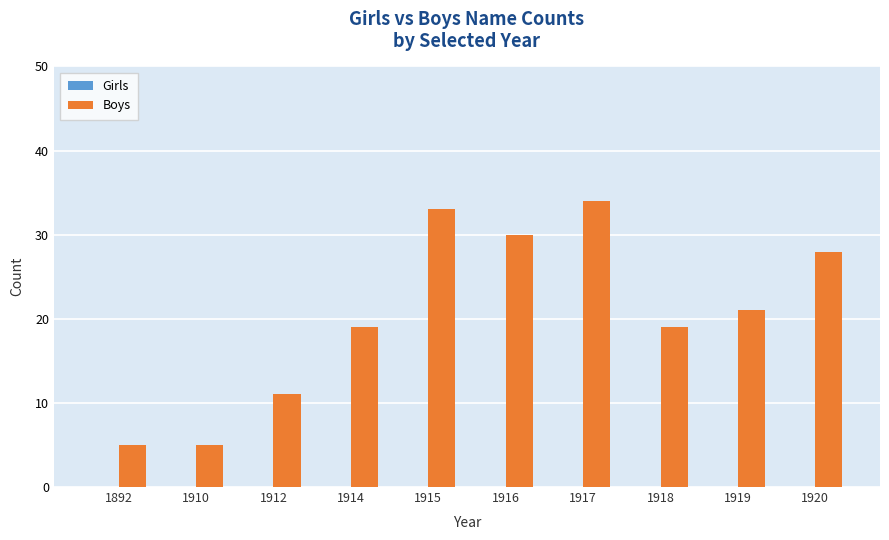

What is the difference between the values at 1910 and 1920?

23